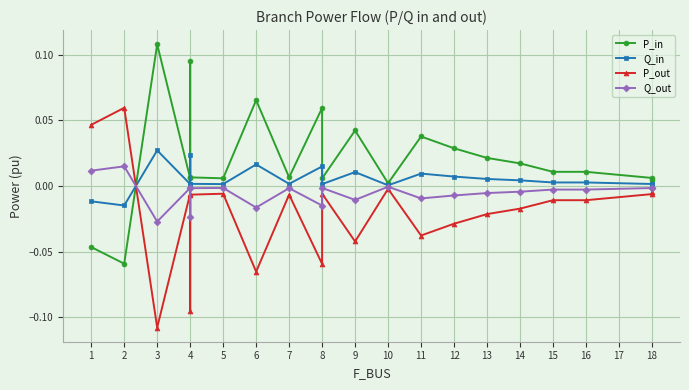

How many times do P_in and P_out cross each other?

1